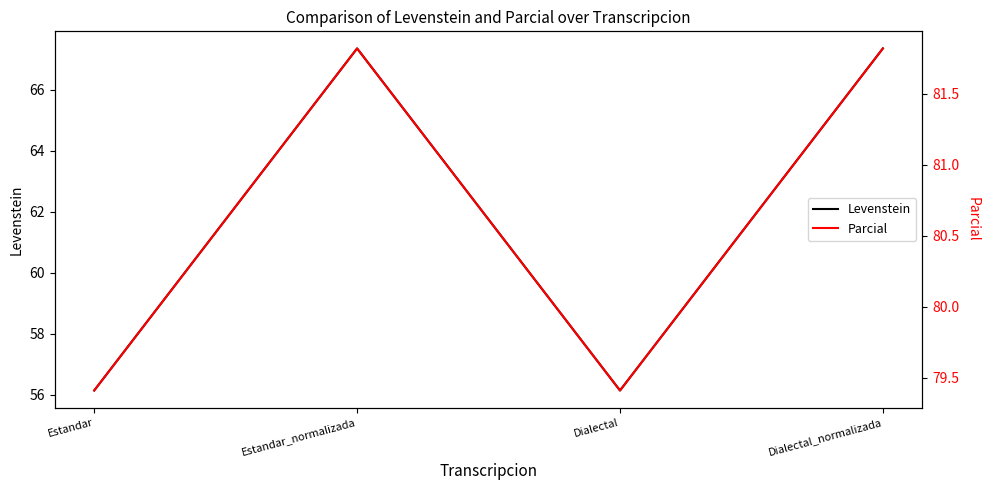

Reading left to right, list all the values displayed in this chart.

Levenstein: Estandar=56.1	Estandar_normalizada=67.3	Dialectal=56.1	Dialectal_normalizada=67.3
Parcial: Estandar=79.4	Estandar_normalizada=81.8	Dialectal=79.4	Dialectal_normalizada=81.8